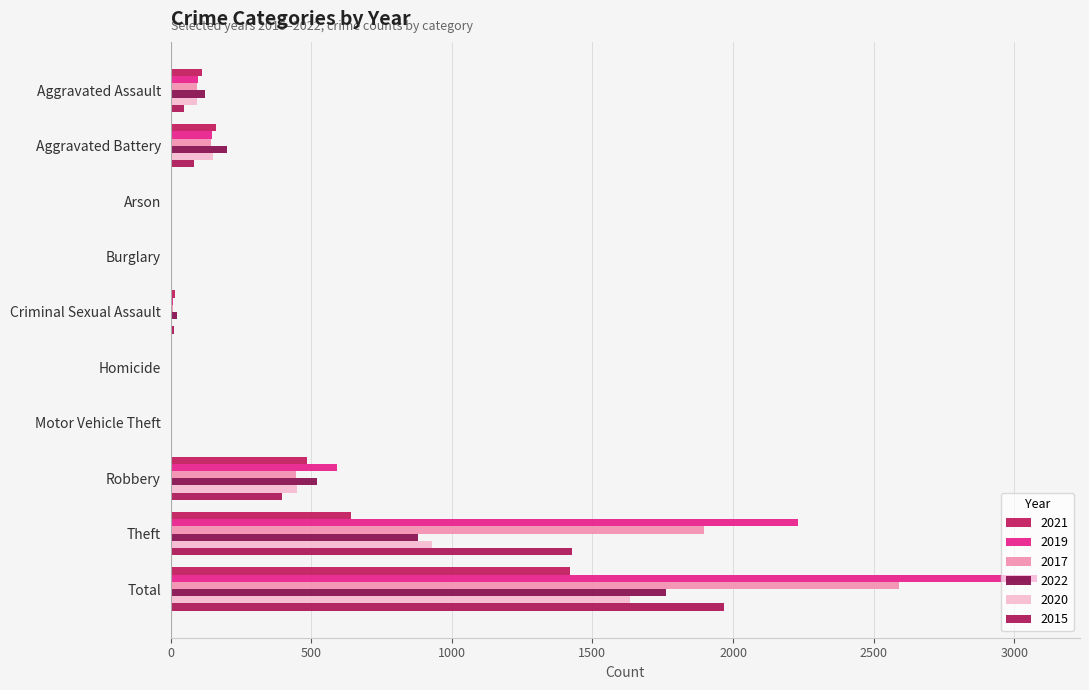

What is the greatest value displayed?

3080